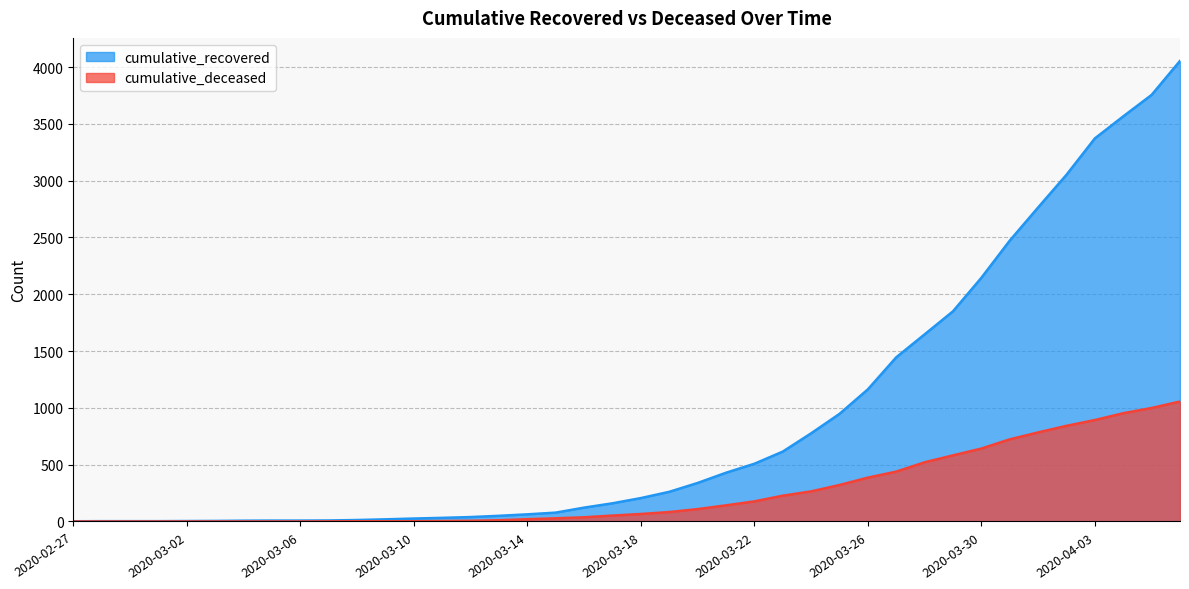

How many lines are shown in the chart?

2